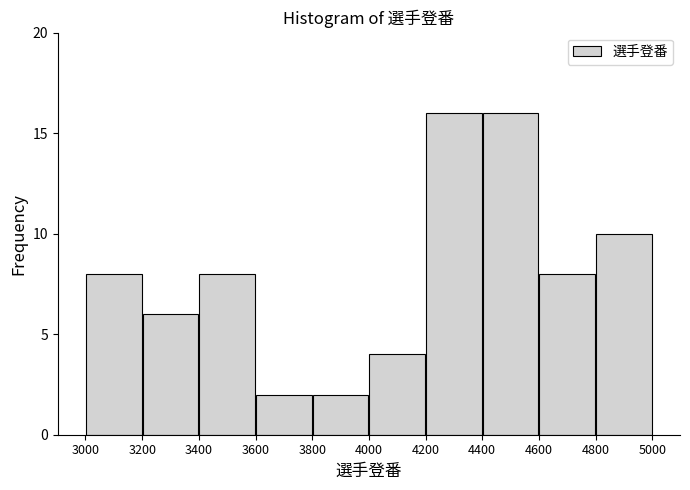

How tall is the bar that spans 3000 to 3200 on the x-axis? The values are not printed on the chart, so give them approximately, as read against the axis.

8